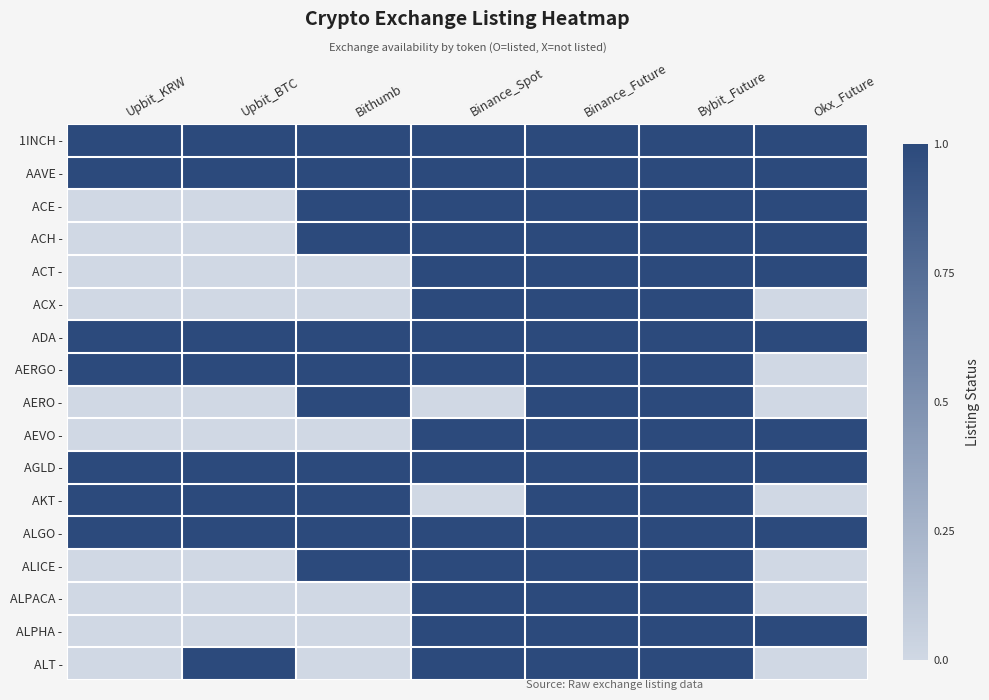

At how many categories does at least one series exceed 0?

7